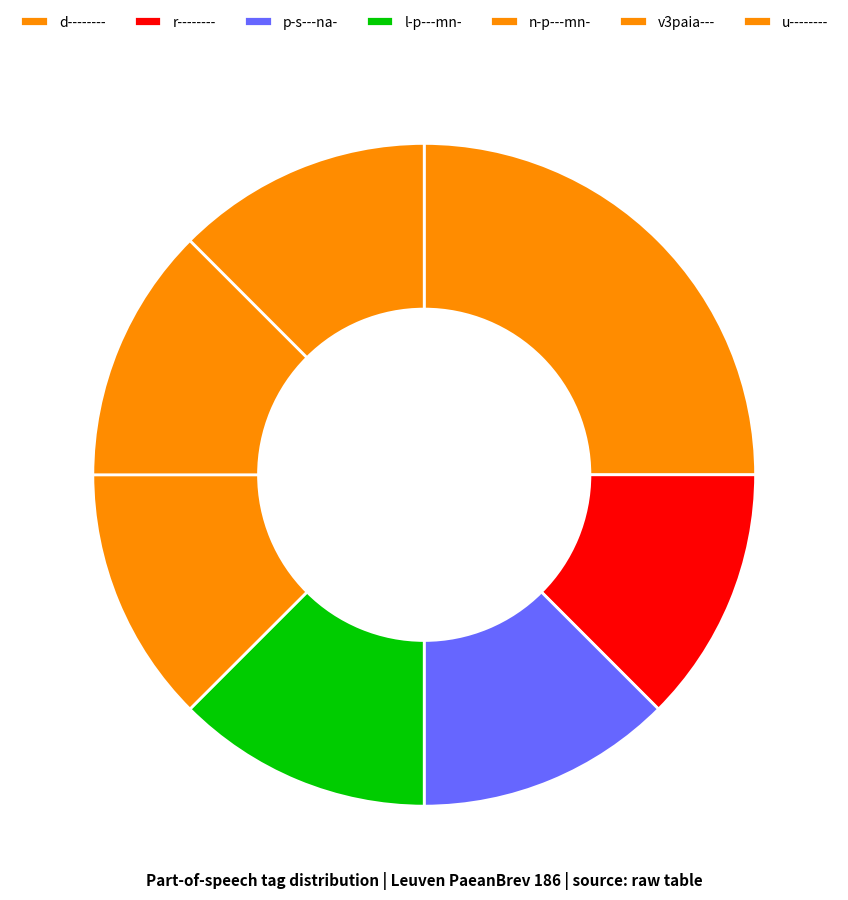

Is there a majority slice in this chart?

No